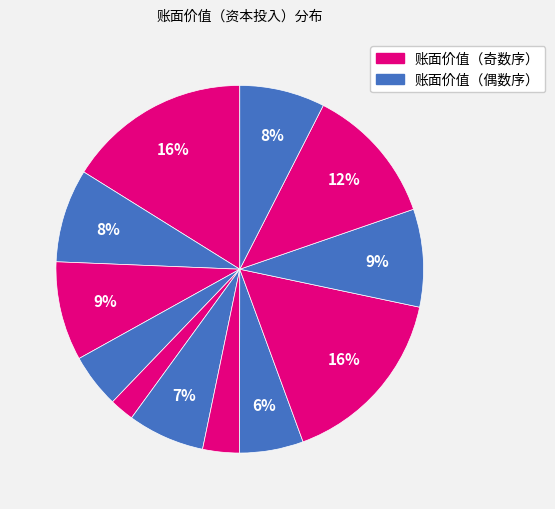

Count the number of slices in the pie.

12